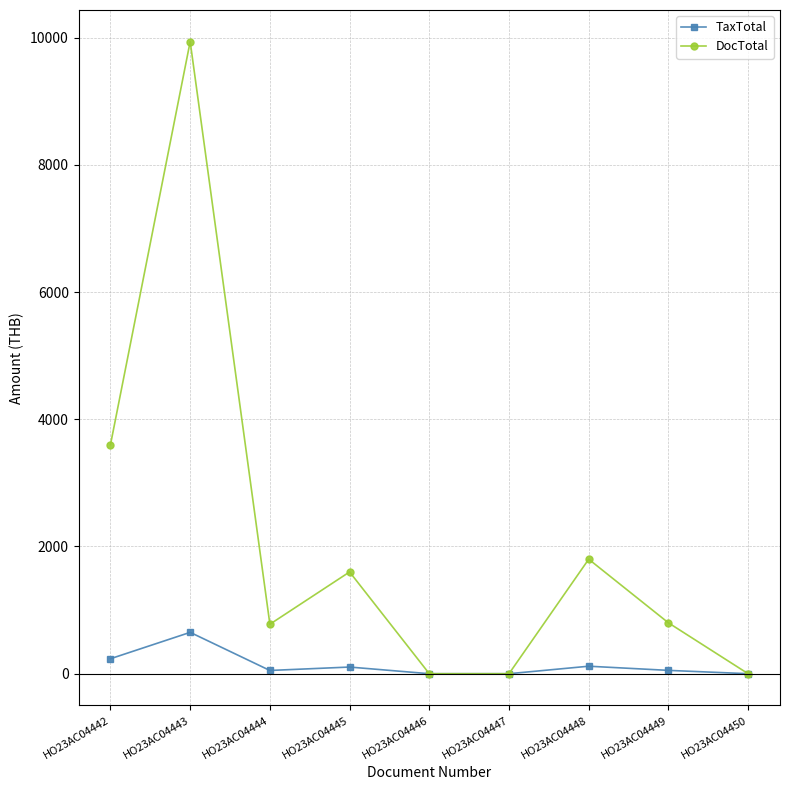

Where does the TaxTotal series first go above 52?

HO23AC04442